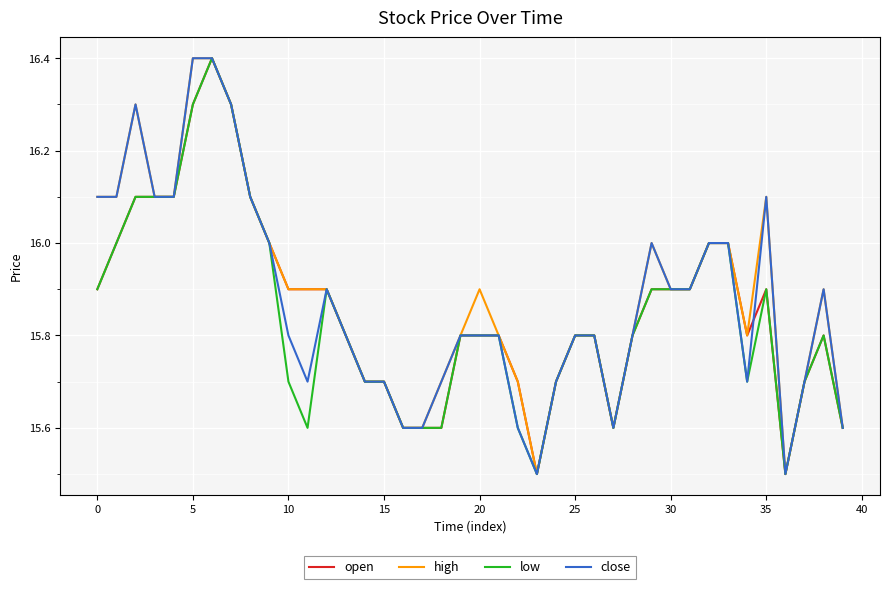

What is the maximum value for high?

16.4